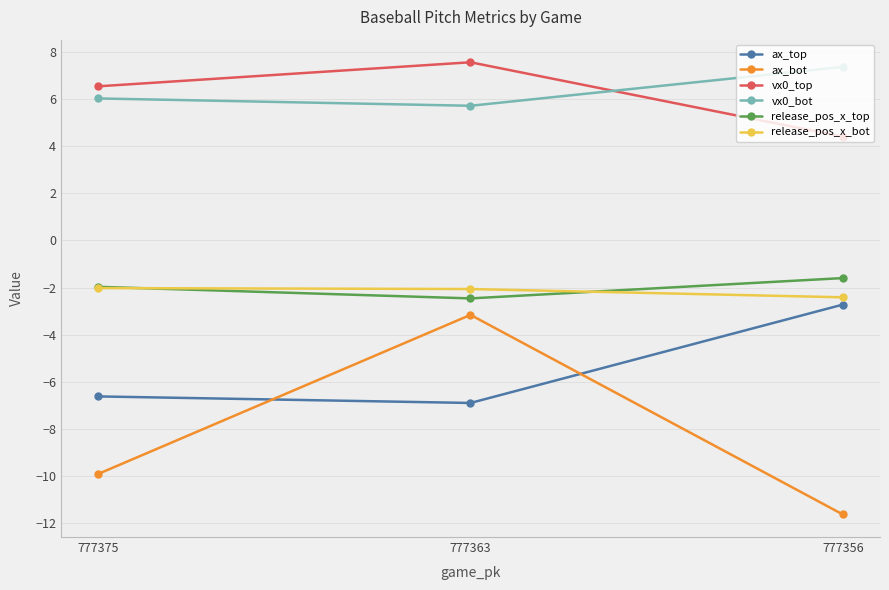

What are all the series names shown in the legend?

ax_top, ax_bot, vx0_top, vx0_bot, release_pos_x_top, release_pos_x_bot